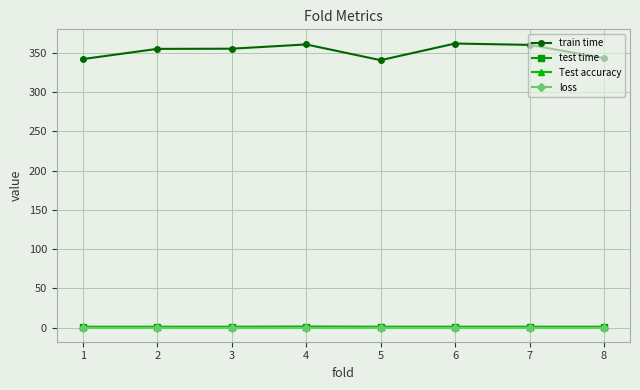

True or false: train time and Test accuracy intersect in this chart.

False